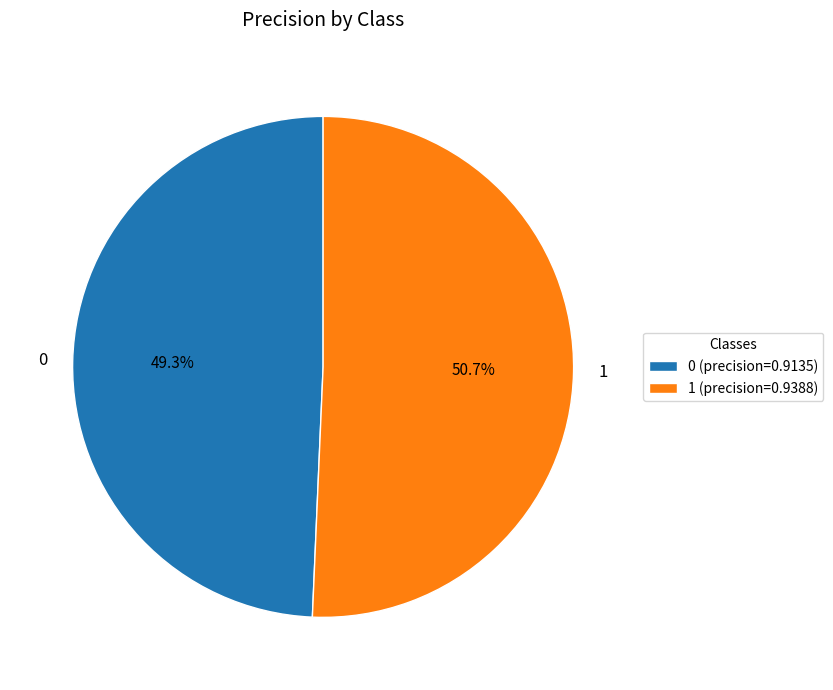

To the nearest percent, what percentage of the pie is 1?

51%